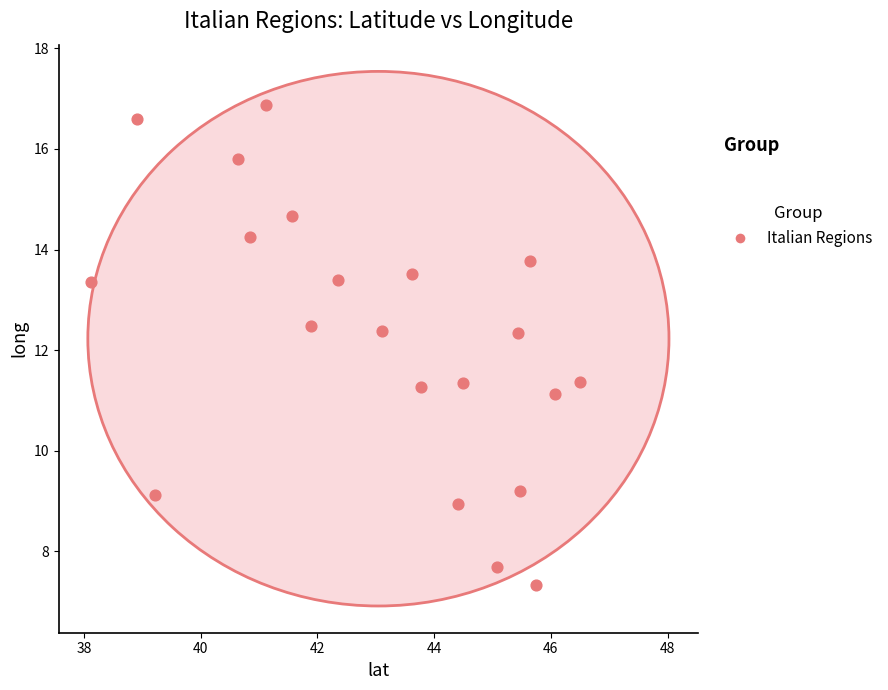

What is the range of X values (max minus min)?

8.4